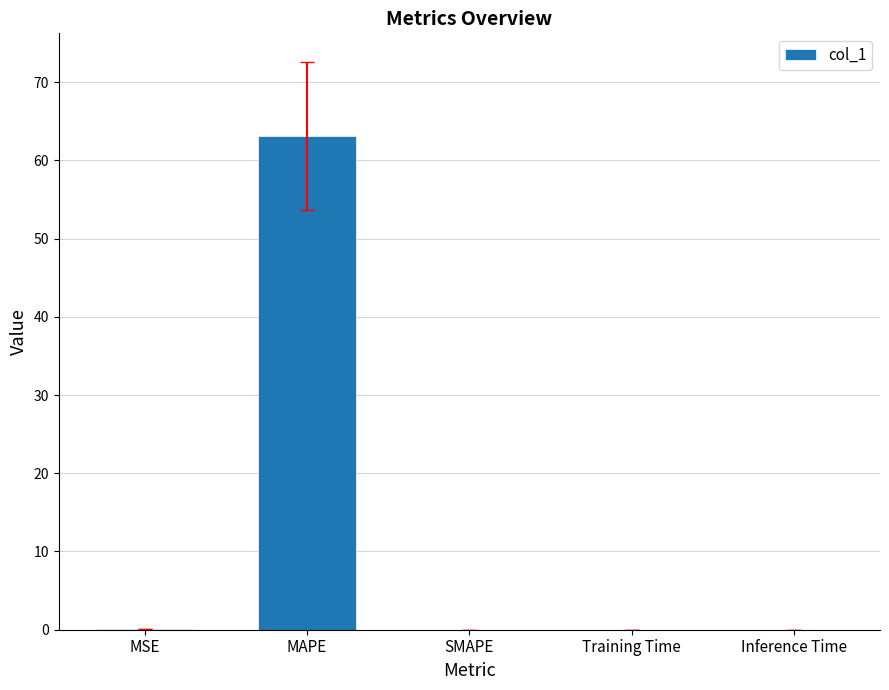

Which category has the highest value across all series?

MAPE